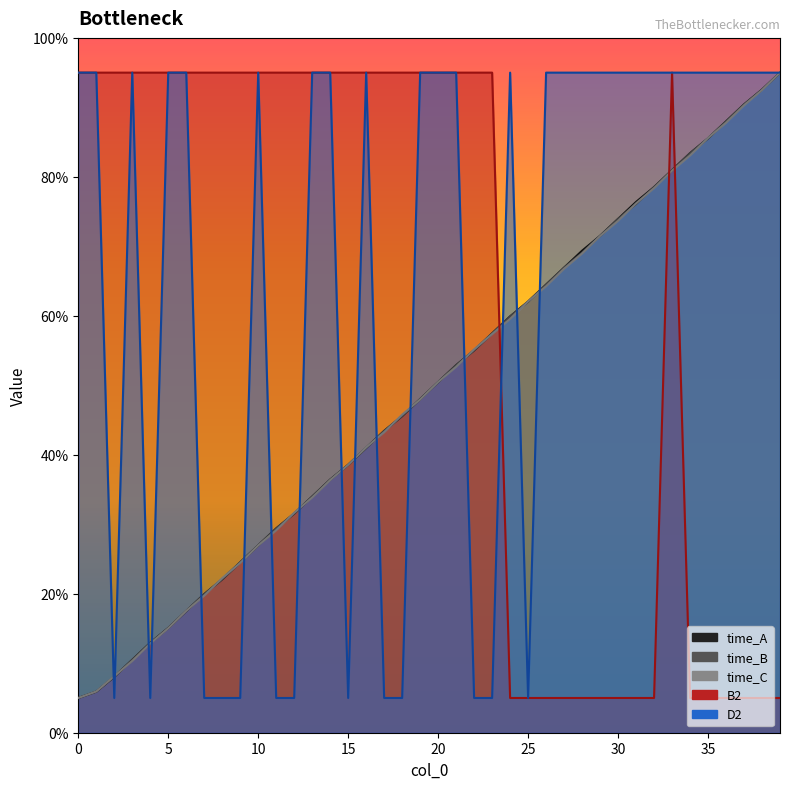

Is the value of time_B at 13 greater than the value of D2 at 22?

Yes